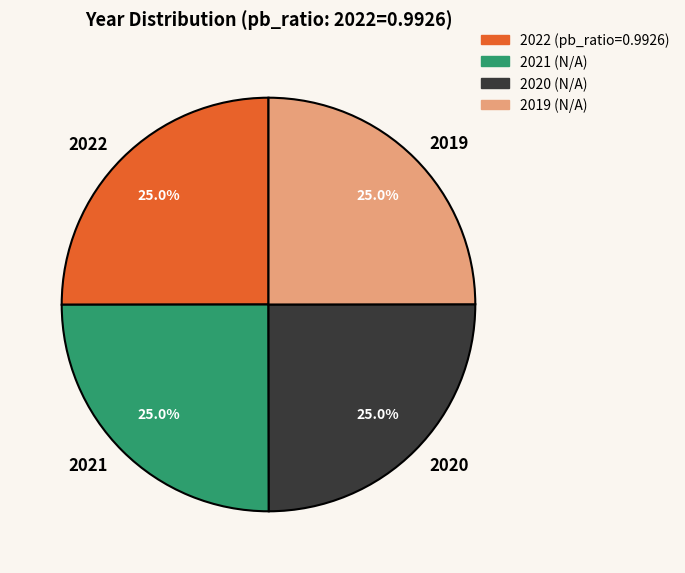

Approximately how many times larger is the value at 2021 compared to 2022?

1.0